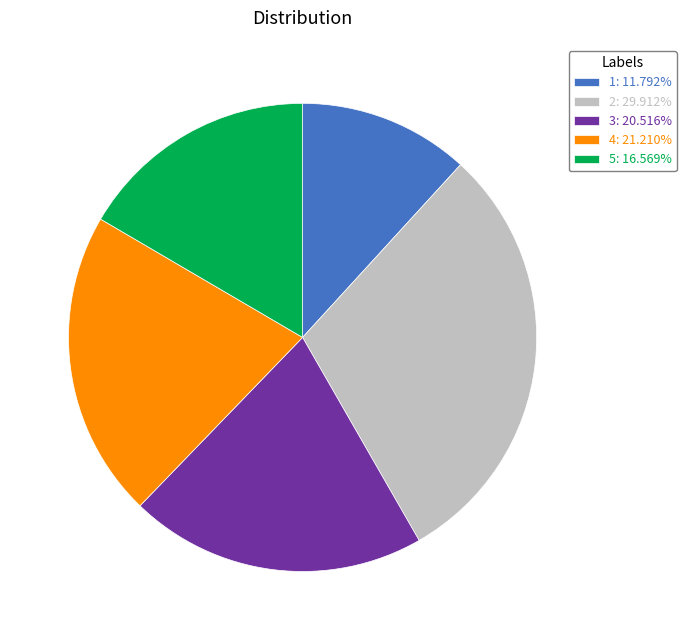

Combined, do 3: 20.516% and 2: 29.912% account for over 50%?

Yes